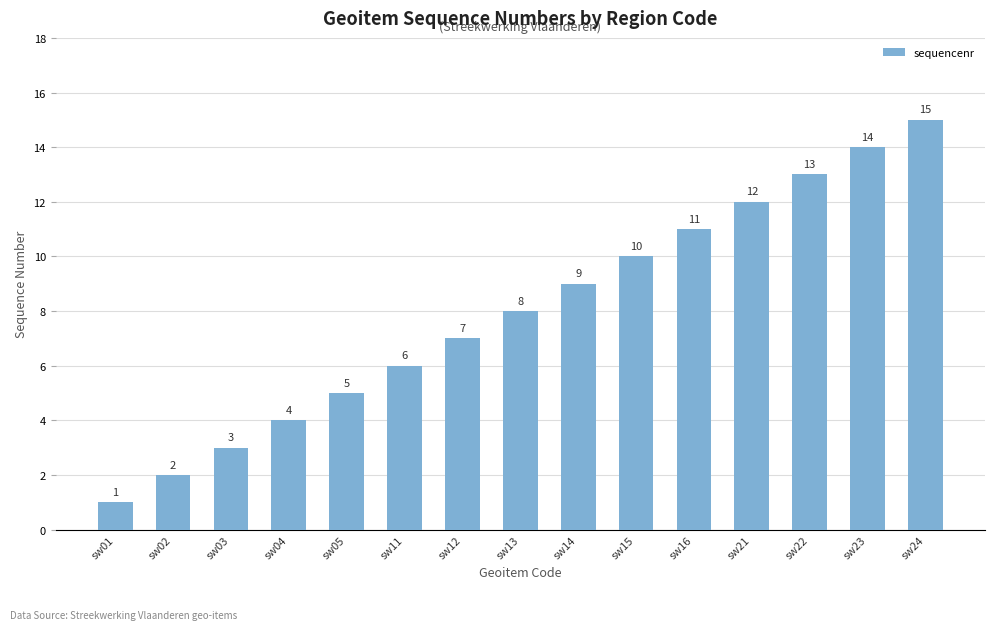

What is the minimum value shown in the chart?

1